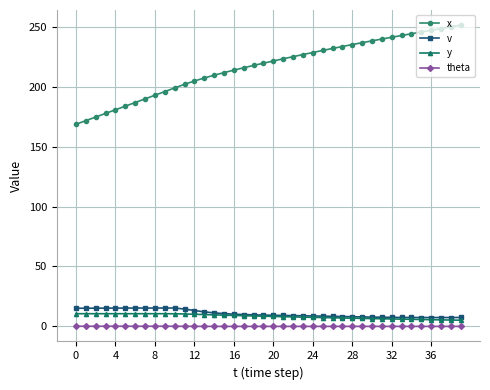

At how many categories does at least one series exceed 125?

40